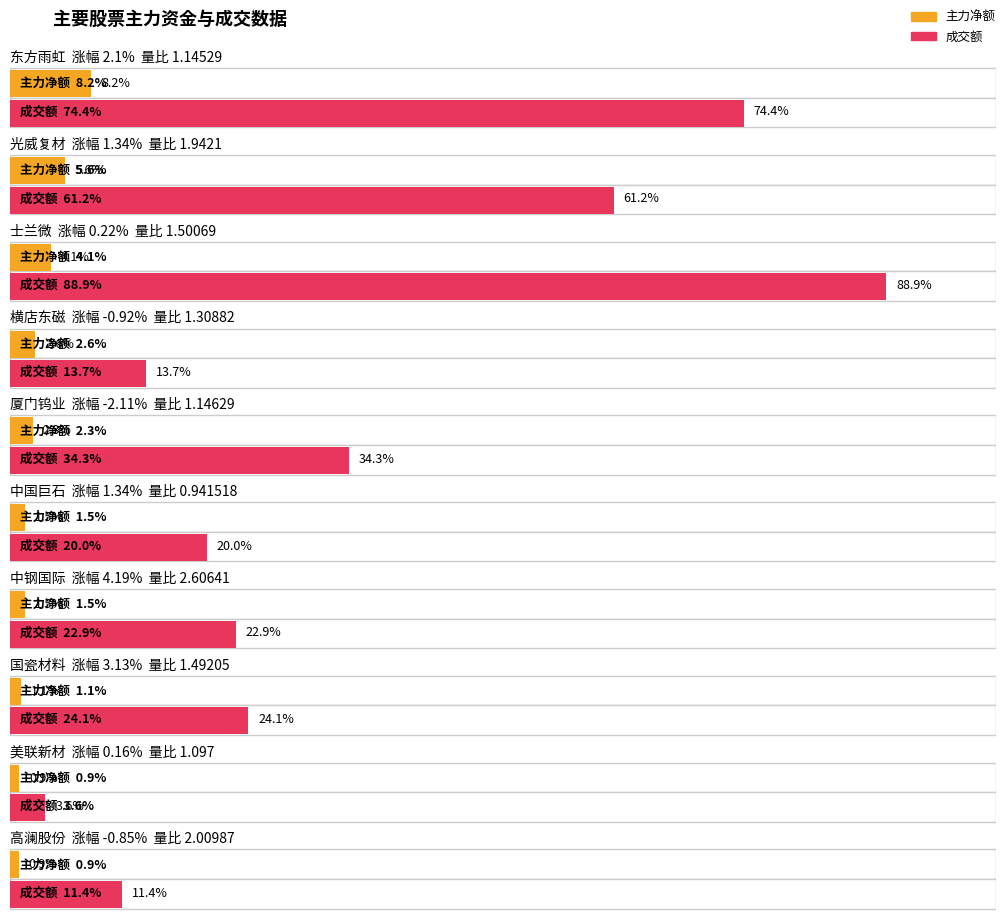

Between 国瓷材料 and 高澜股份, which series saw the biggest shift?

成交额